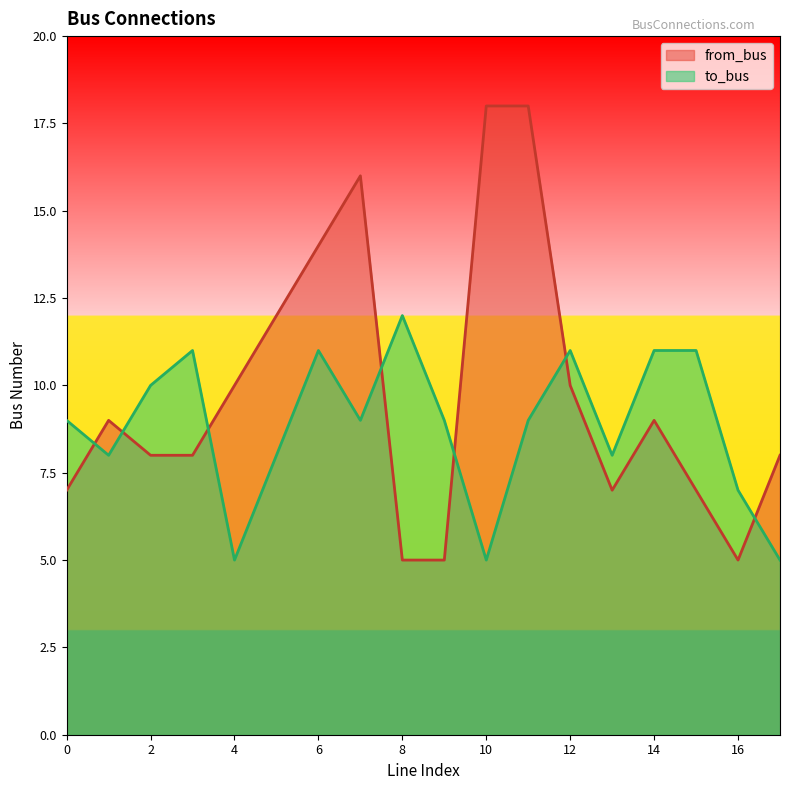

What are all the series names shown in the legend?

from_bus, to_bus